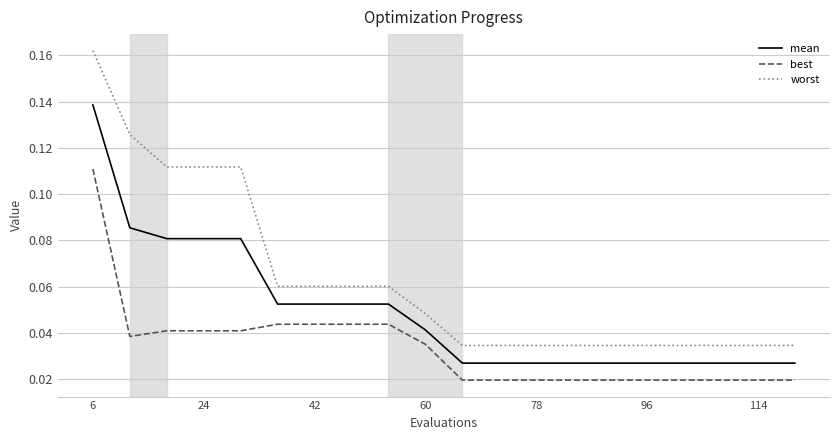

True or false: best and mean cross at least once.

False